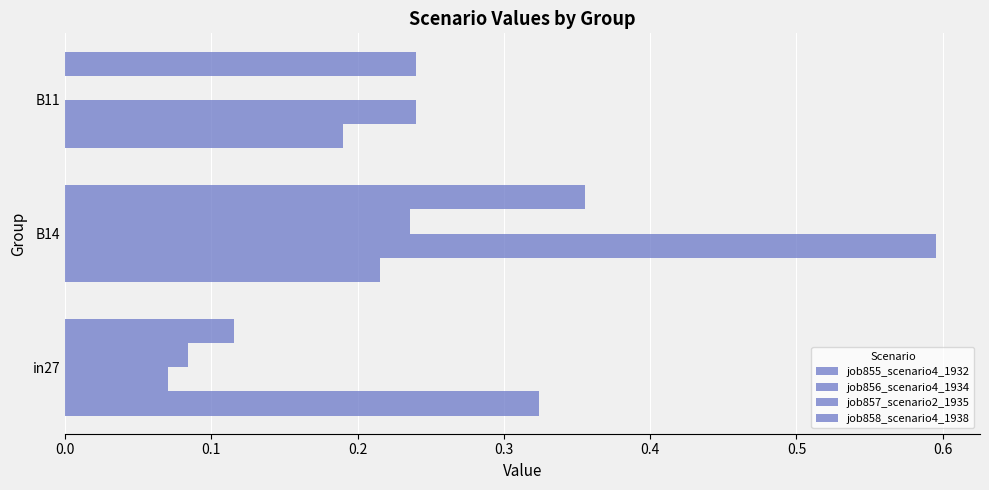

How many categories are shown in the chart?

3